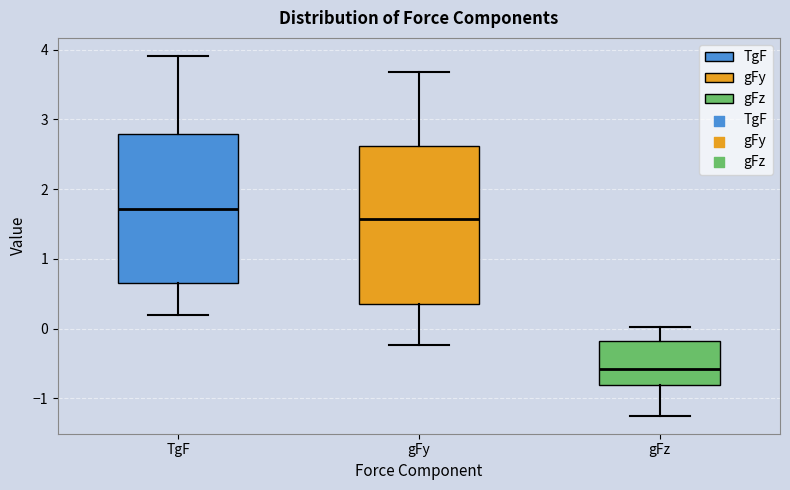

Which box is the tallest, from its lower edge to its upper edge?

gFy